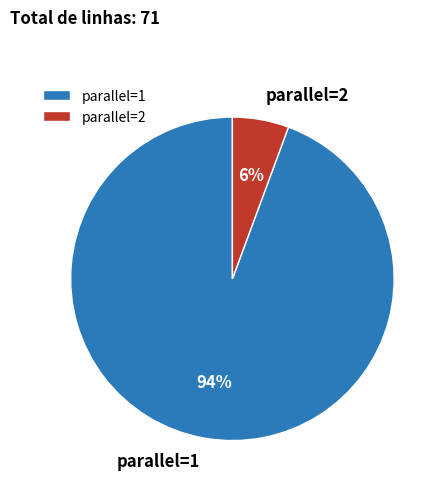

Does parallel=1 represent more than half of the total?

Yes